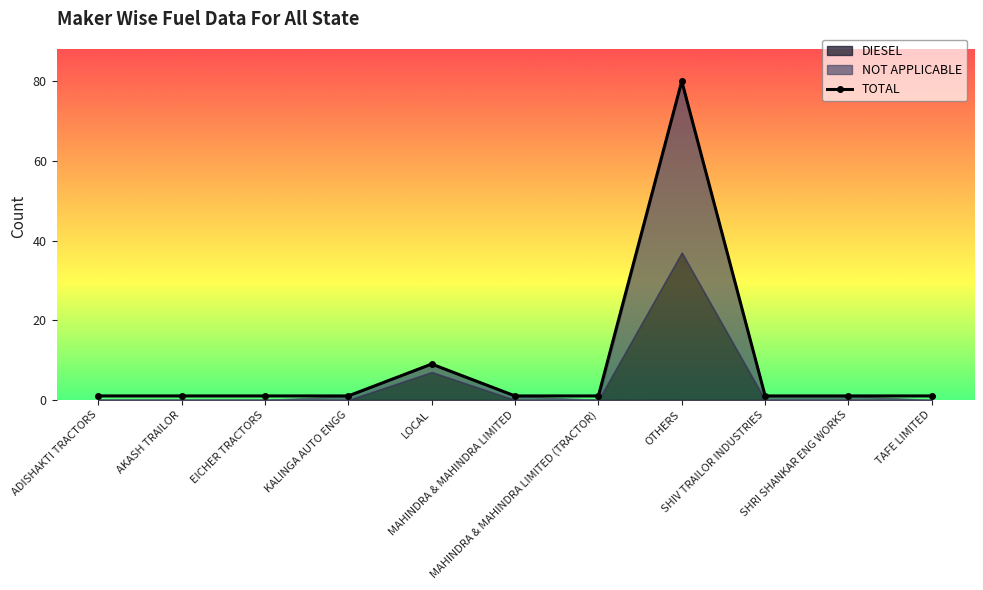

Reading right to left, what are all the values shown in this chart?

1	1	1	80	1	1	9	1	1	1	1